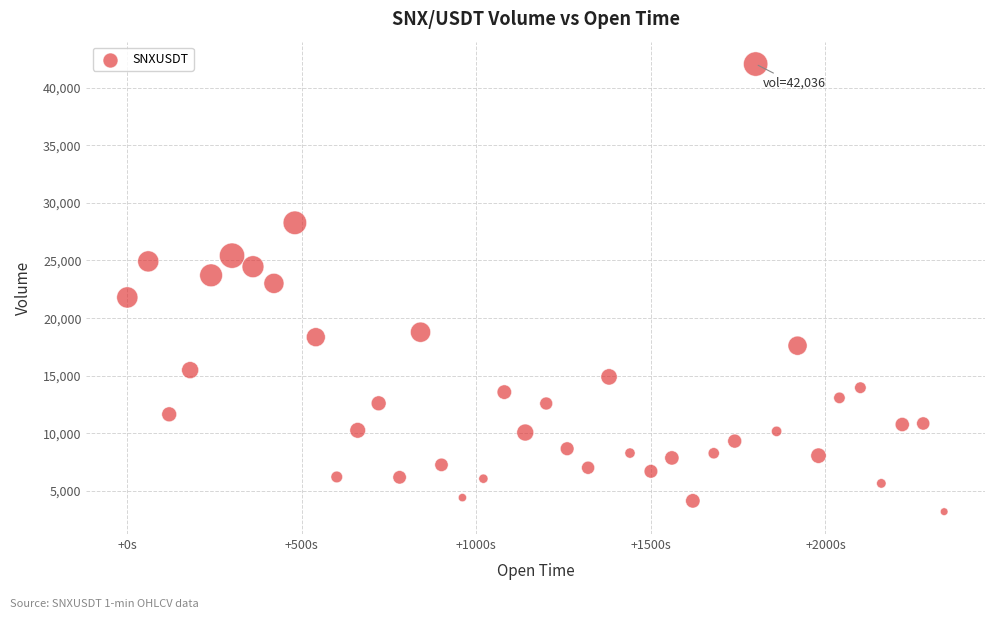

What is the range of X values (max minus min)?

2340.0